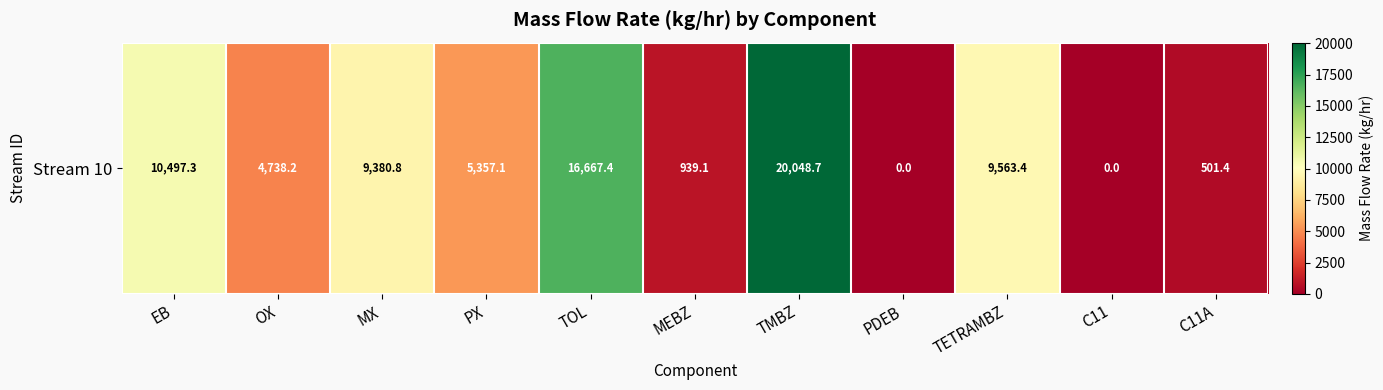

What is the sum of the values at MEBZ and MX?

10319.9